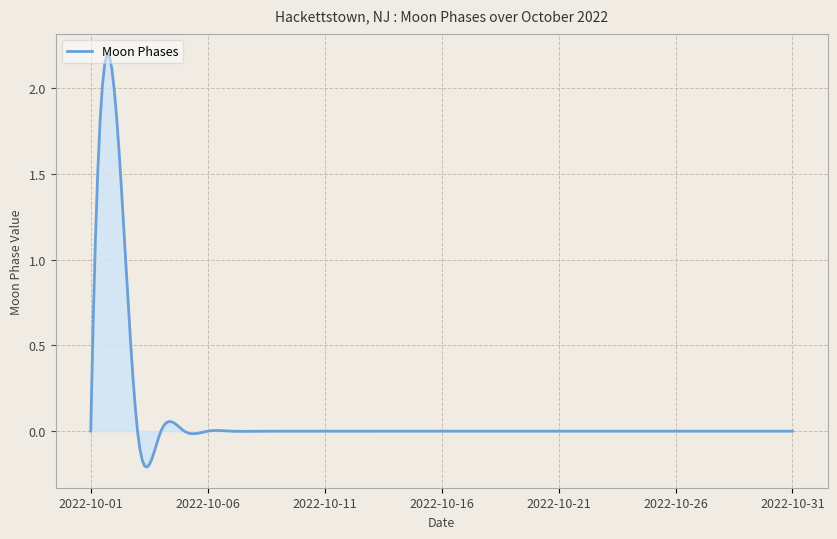

What is the difference between the maximum and minimum values?

2.4